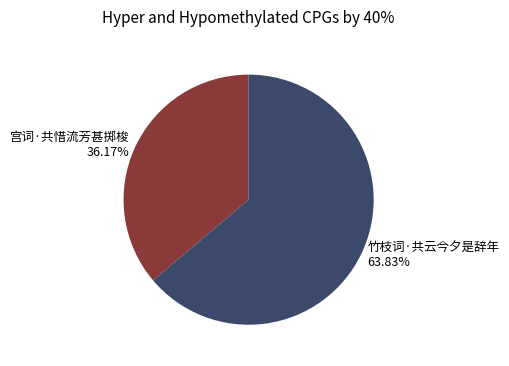

Which slice represents more than half of the pie?

竹枝词·共云今夕是辞年